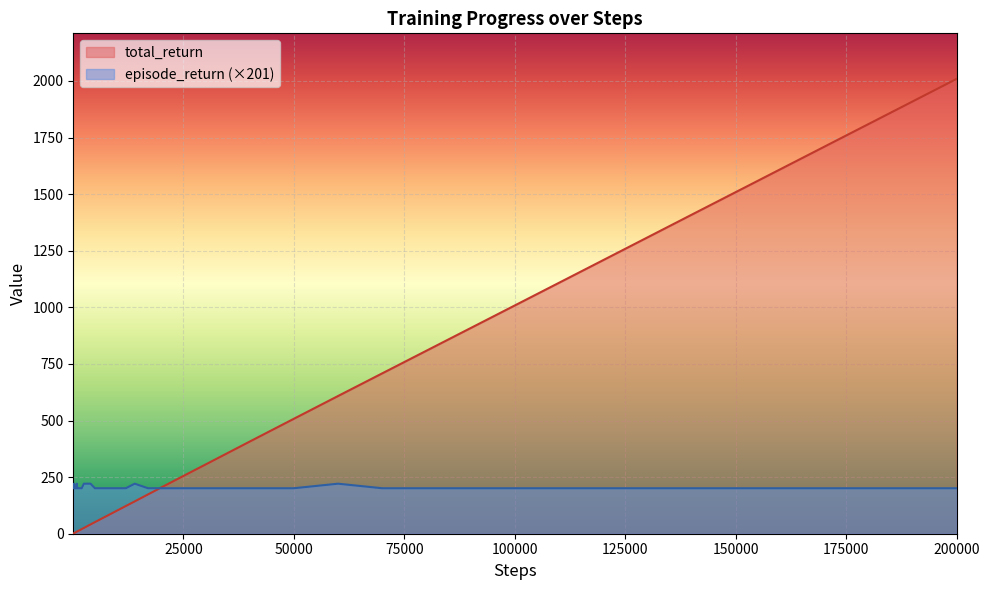

True or false: total_return and episode_return intersect in this chart.

True